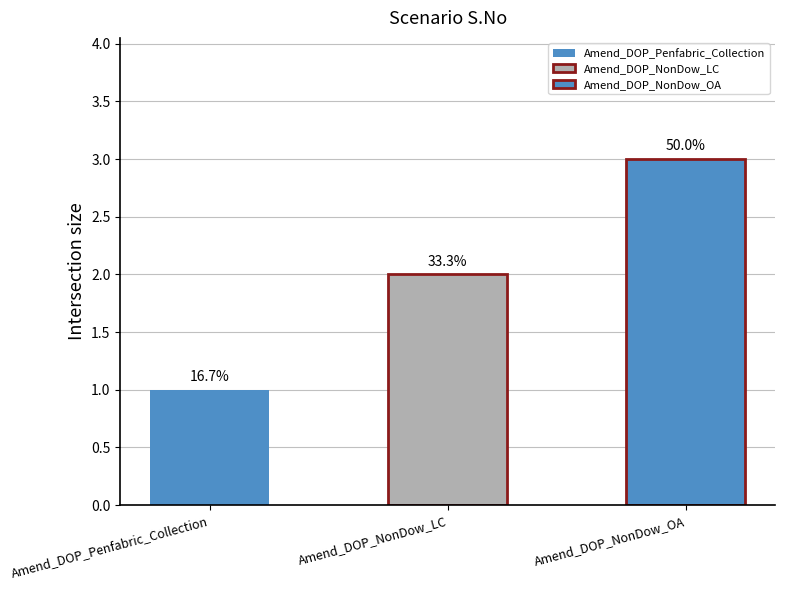

Approximately how many times larger is the value at Amend_DOP_Penfabric_Collection compared to Amend_DOP_NonDow_LC?

0.5